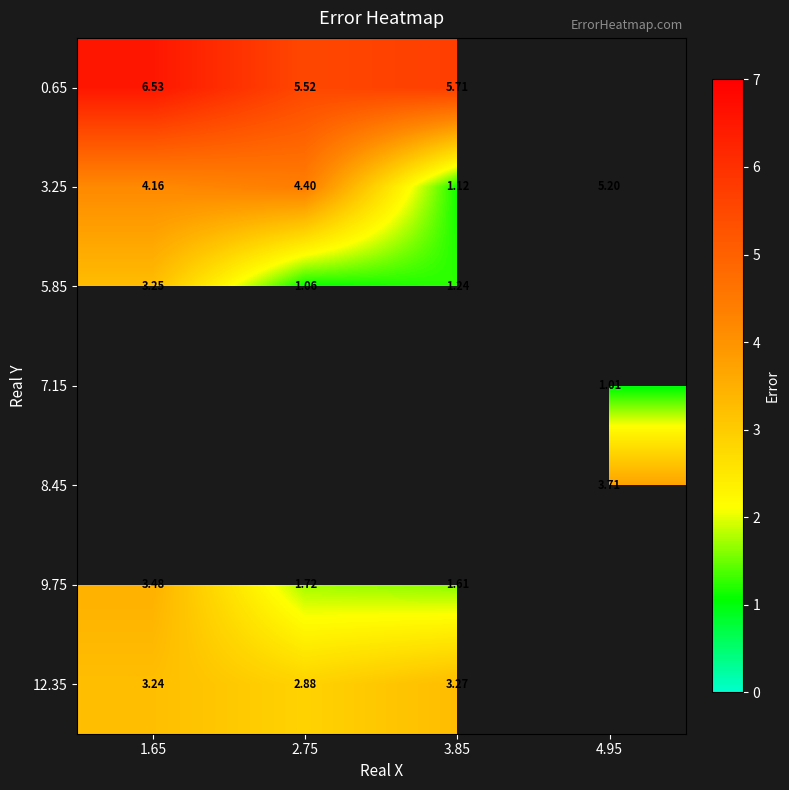

What is the difference between the 9.75 values at 3.85 and 1.65?

1.9